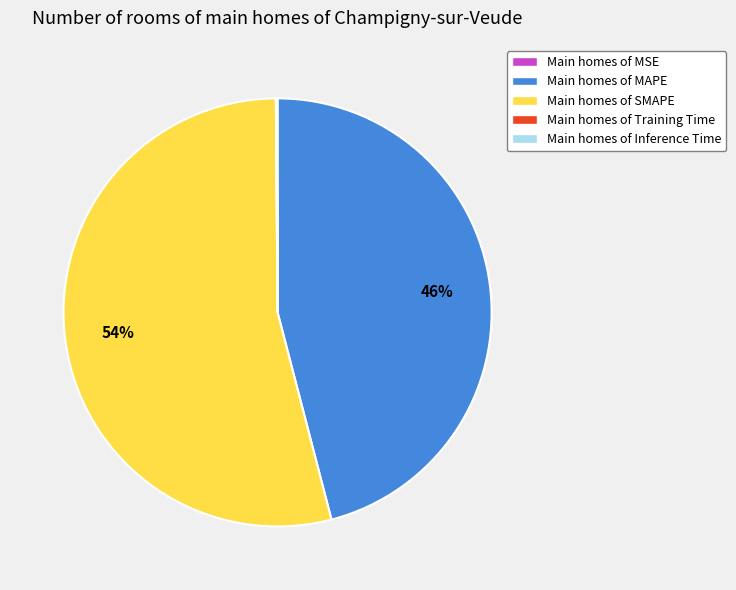

To the nearest percent, what is the average slice percentage?

20%